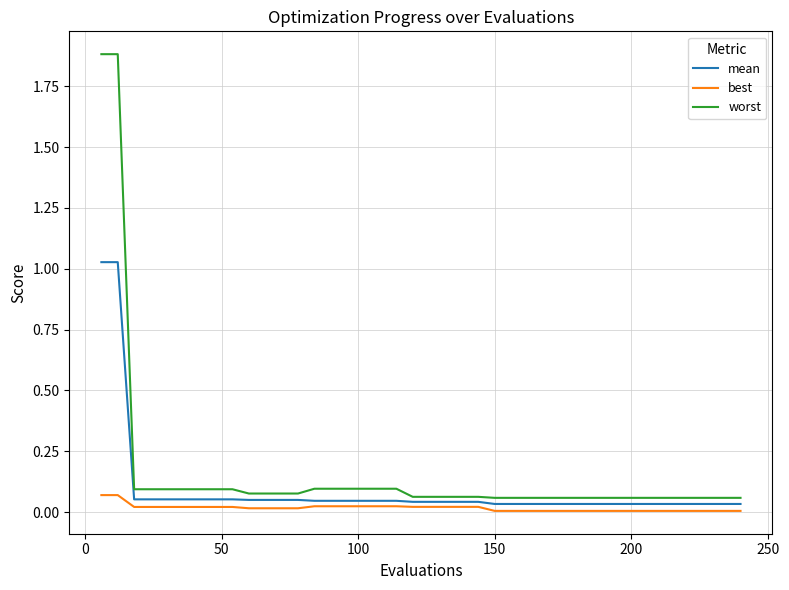

True or false: mean and worst intersect in this chart.

False